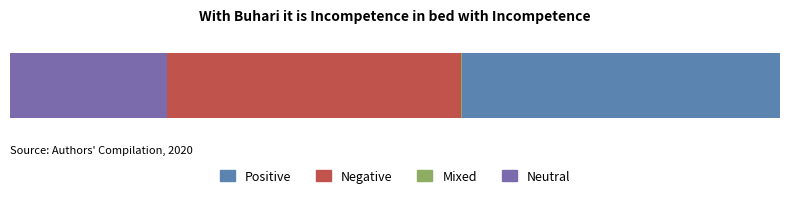

Which series has the largest range (max minus min)?

Negative